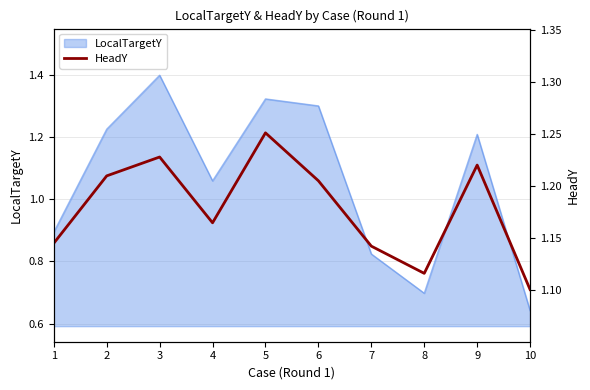

What is the sum of all values?

11.8